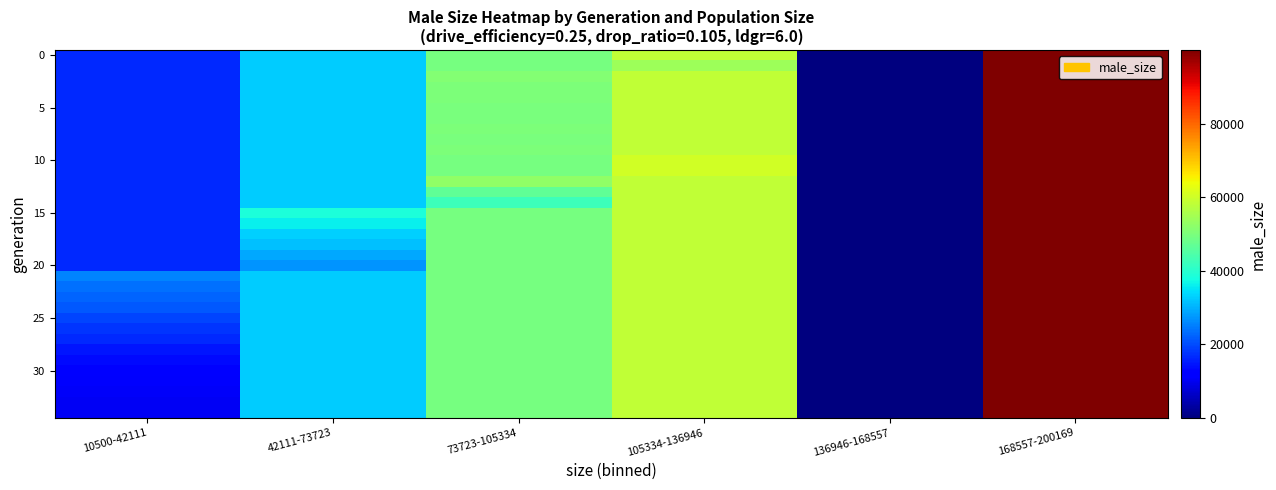

At how many categories does at least one series exceed 10797?

5